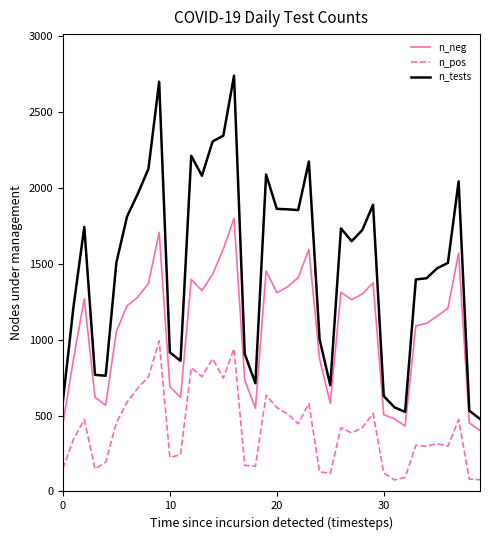

How many series are shown in this chart?

3